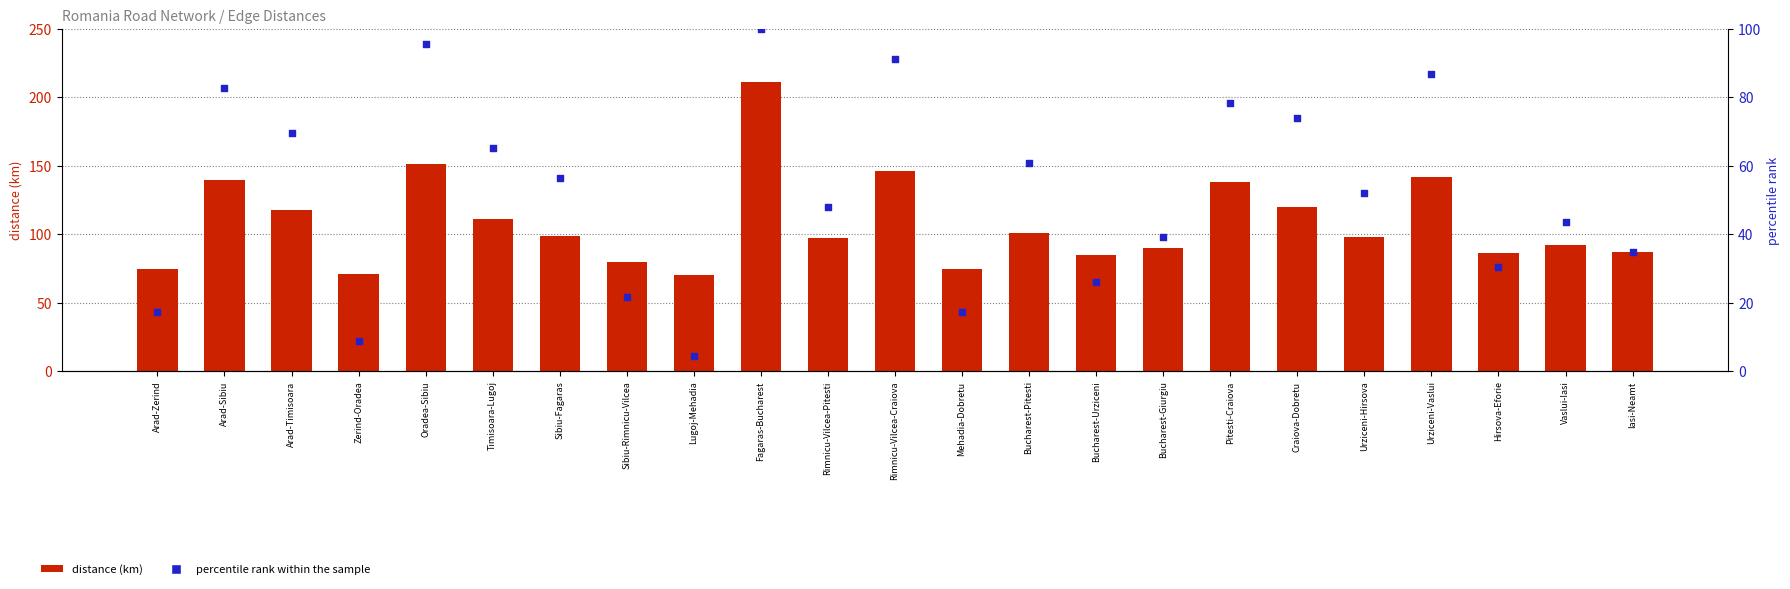

Is the value of percentile rank within the sample at Craiova-Dobretu greater than the value of distance (km) at Urziceni-Hirsova?

No